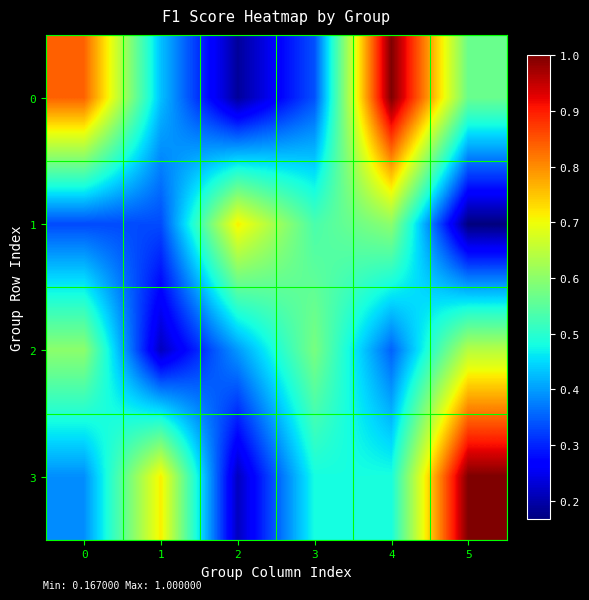

What is the total value across all series at 3?

1.9